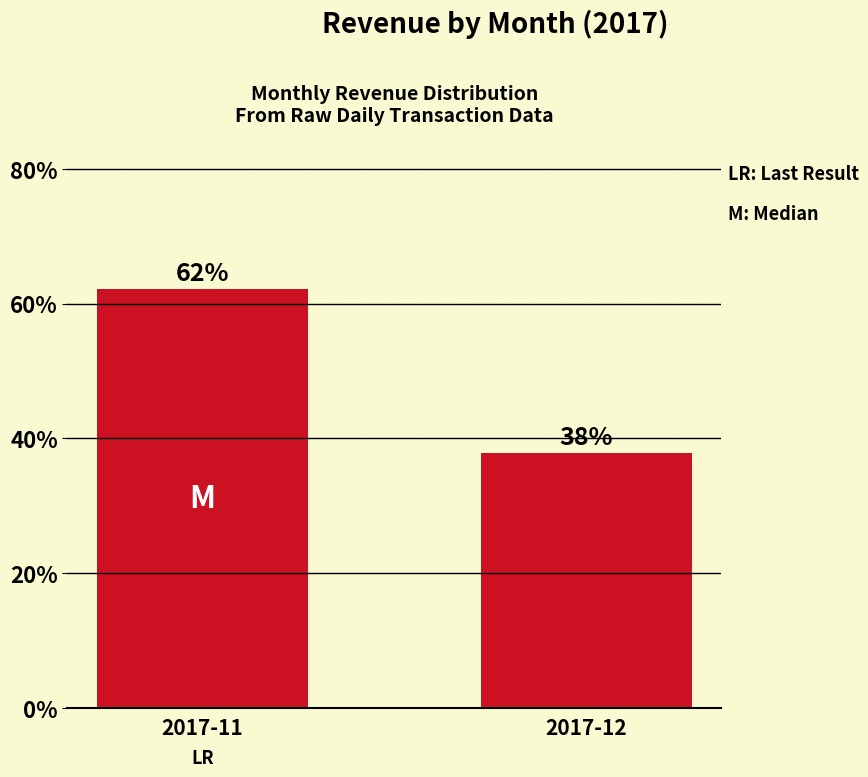

What is the sum of the values at 2017-11 and 2017-12?

100.0